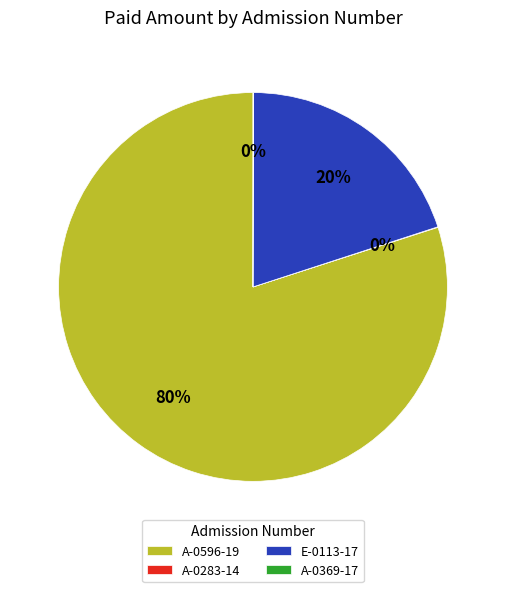

What is the ratio of the value at A-0596-19 to the value at E-0113-17?

4.0